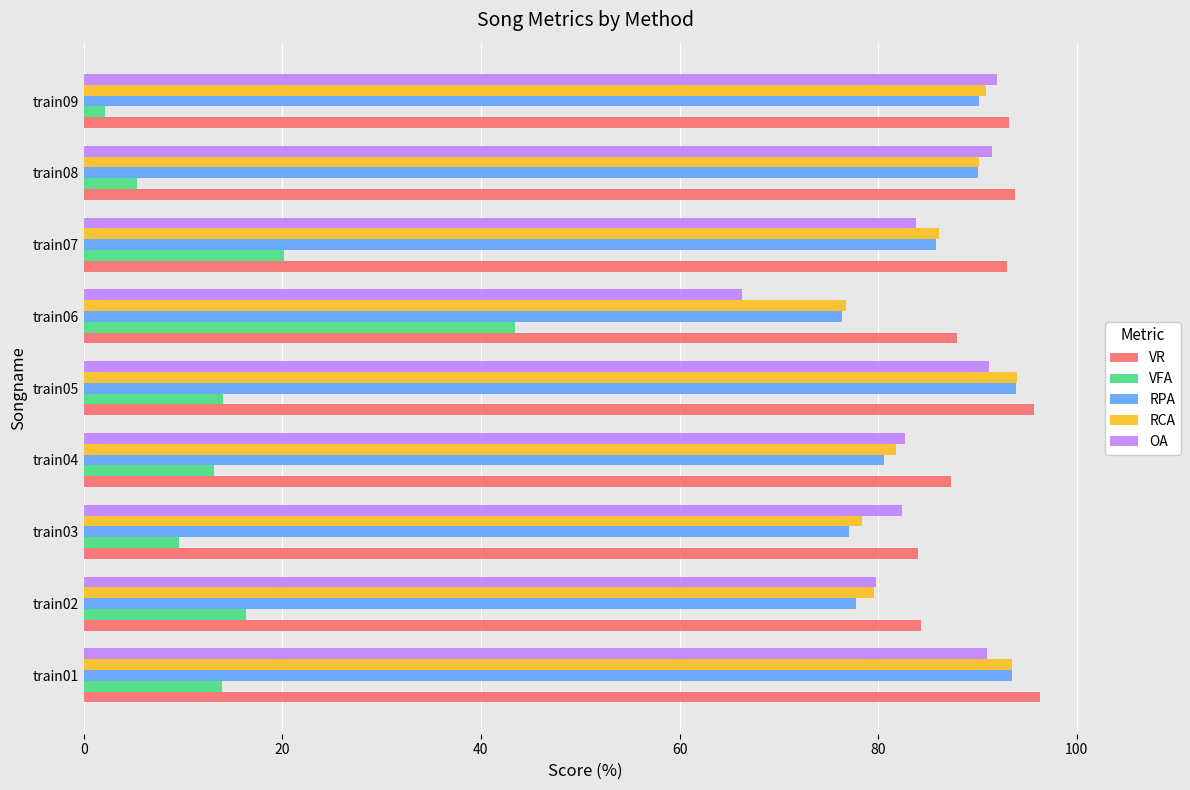

Is the value of OA at train06 greater than the value of RPA at train07?

No